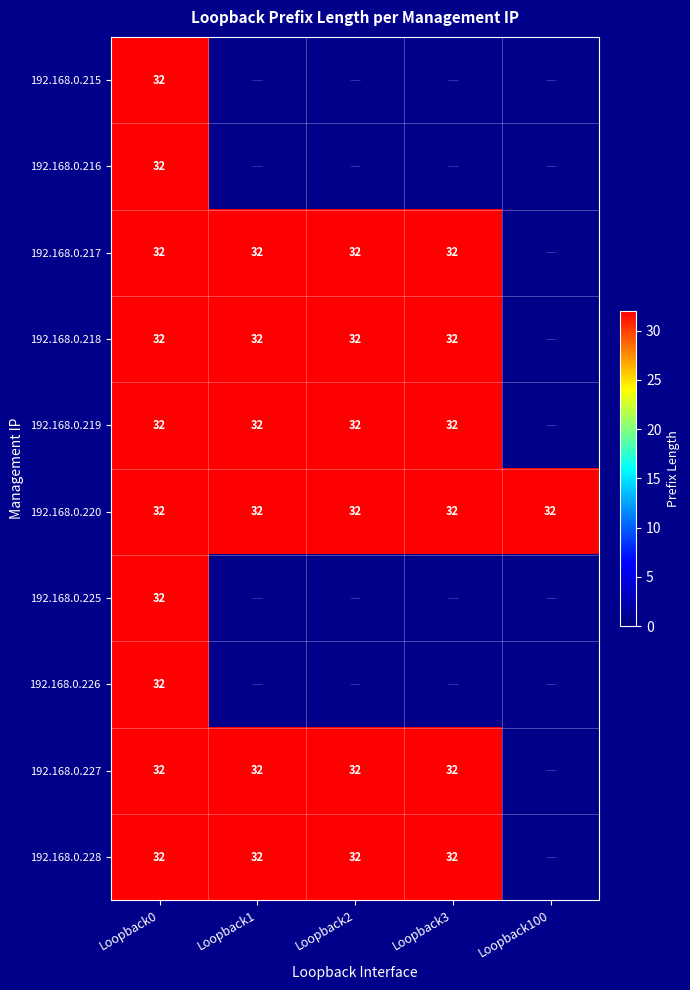

Between Loopback100 and Loopback1, which is larger?

Loopback100